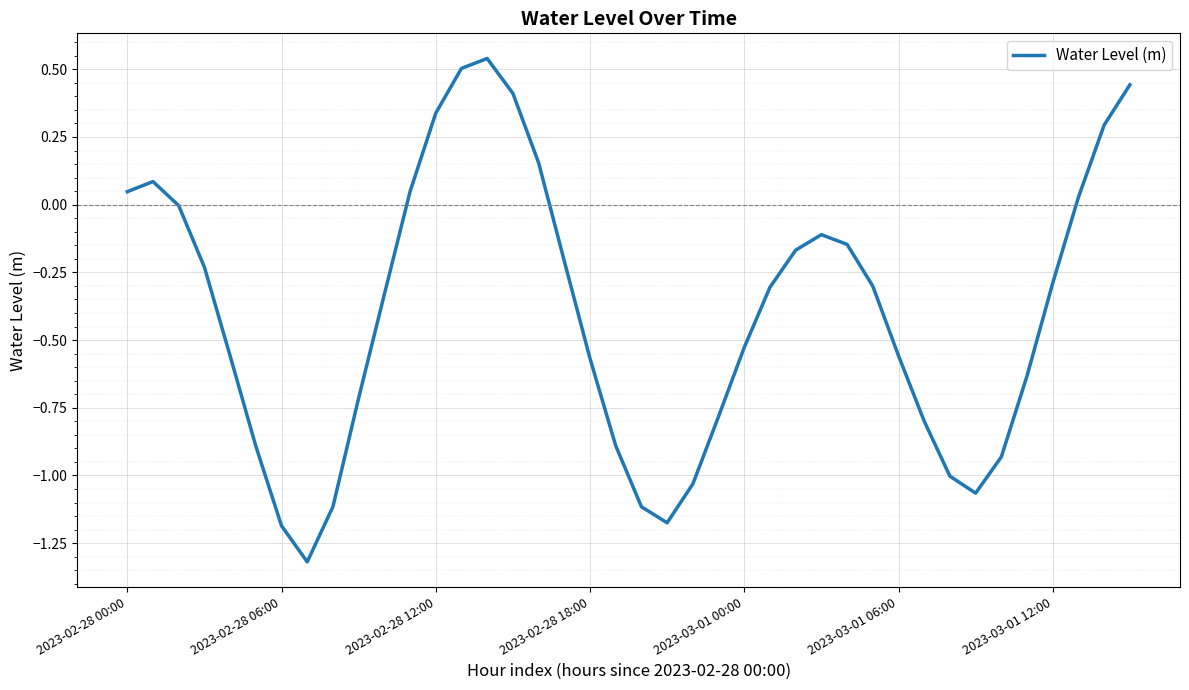

What is the minimum value shown in the chart?

-1.3